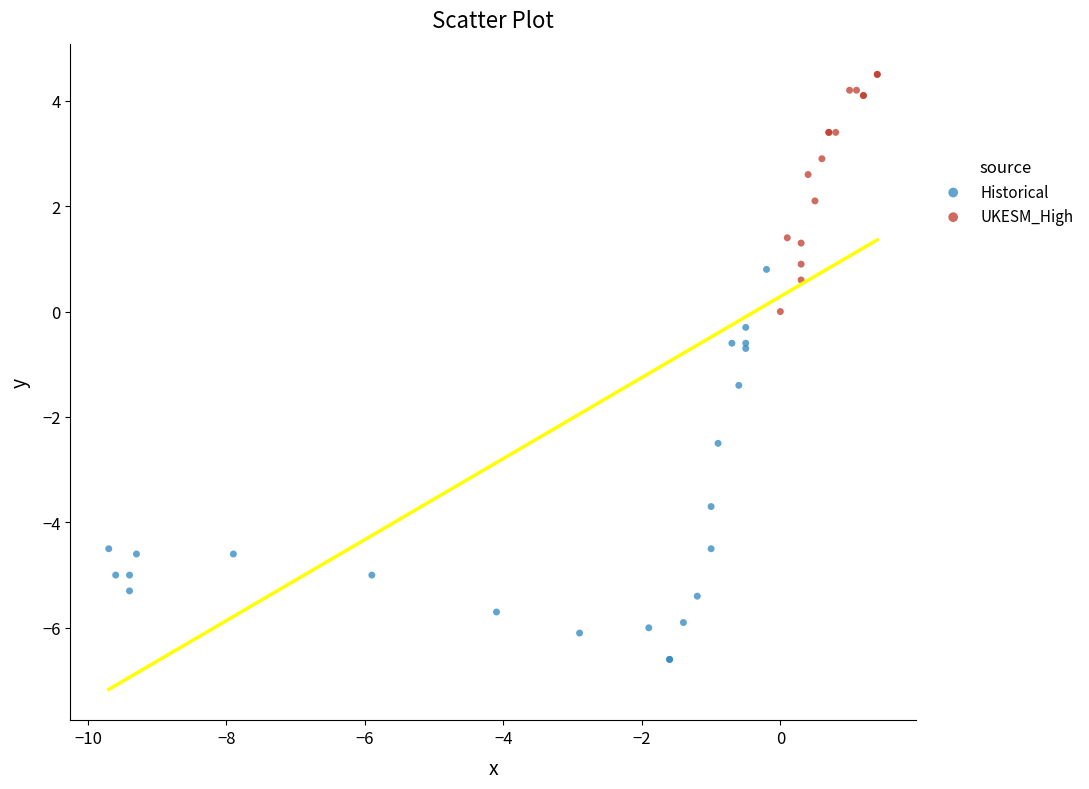

Which series reaches the minimum Y coordinate?

Historical